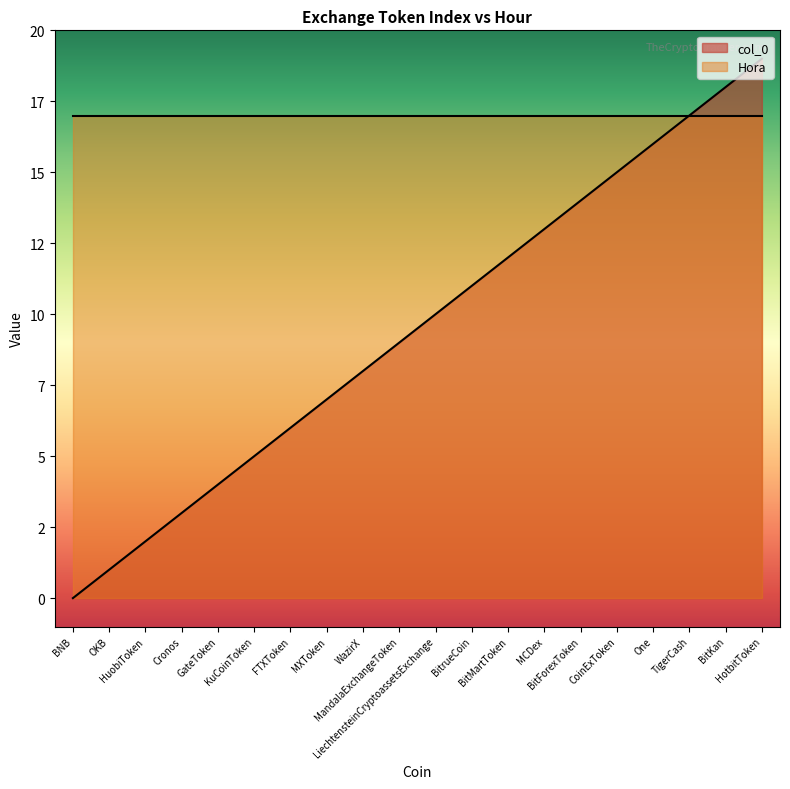

Is it true that the value at WazirX is 13?

False